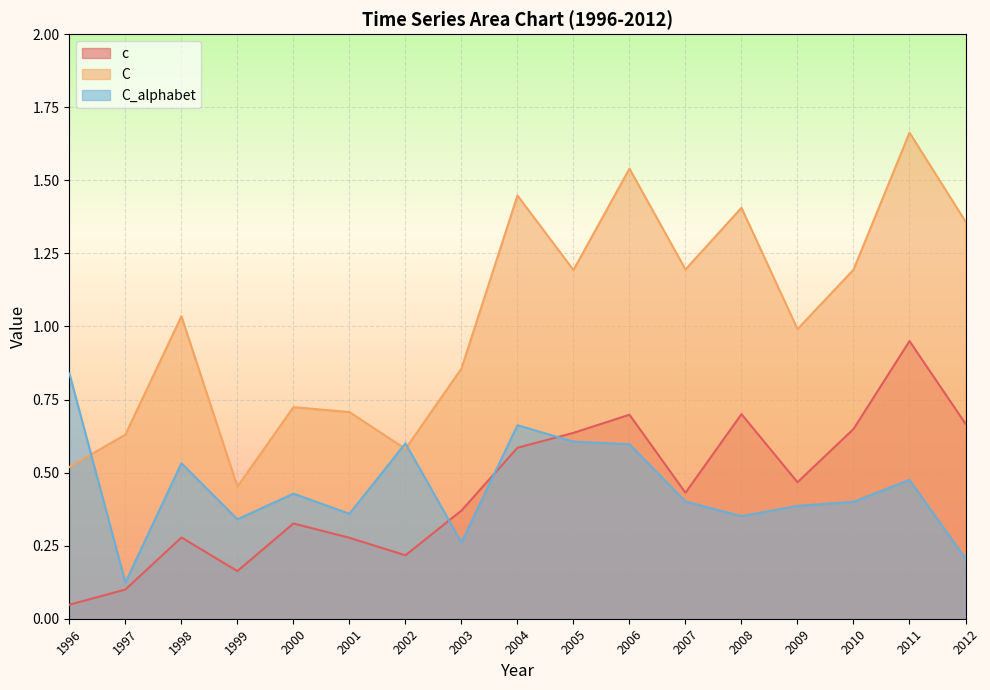

Count the number of categories in the chart.

17